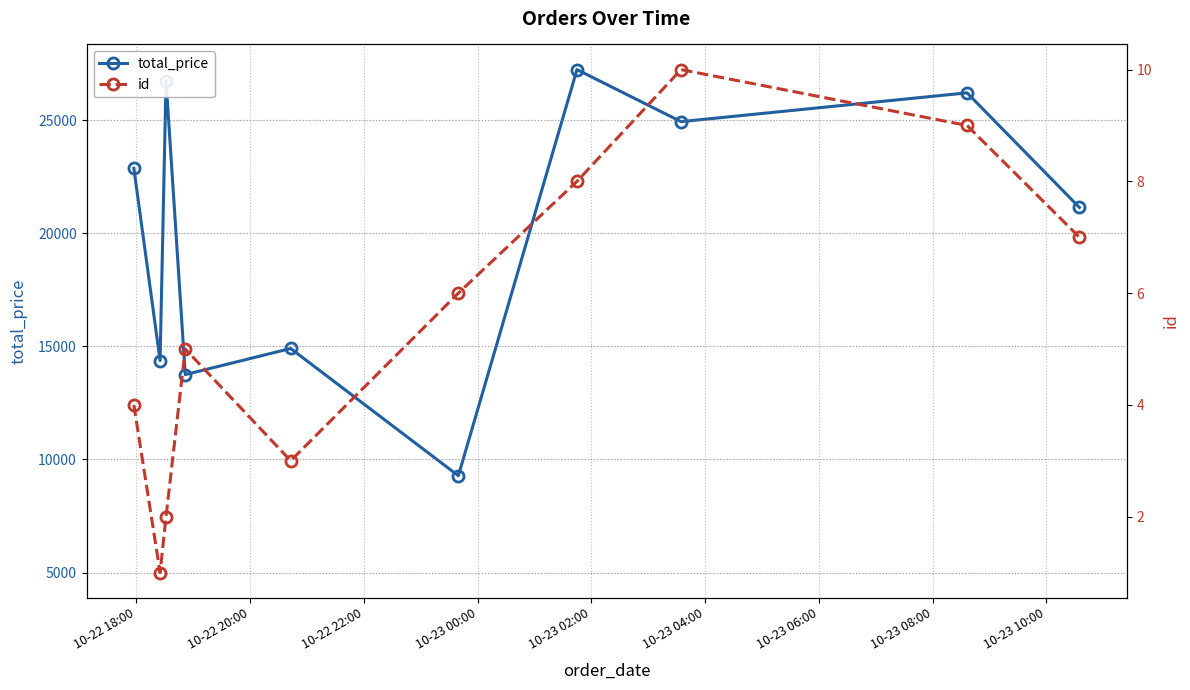

In total_price, how many points are higher than both neighbors (excluding endpoints)?

4